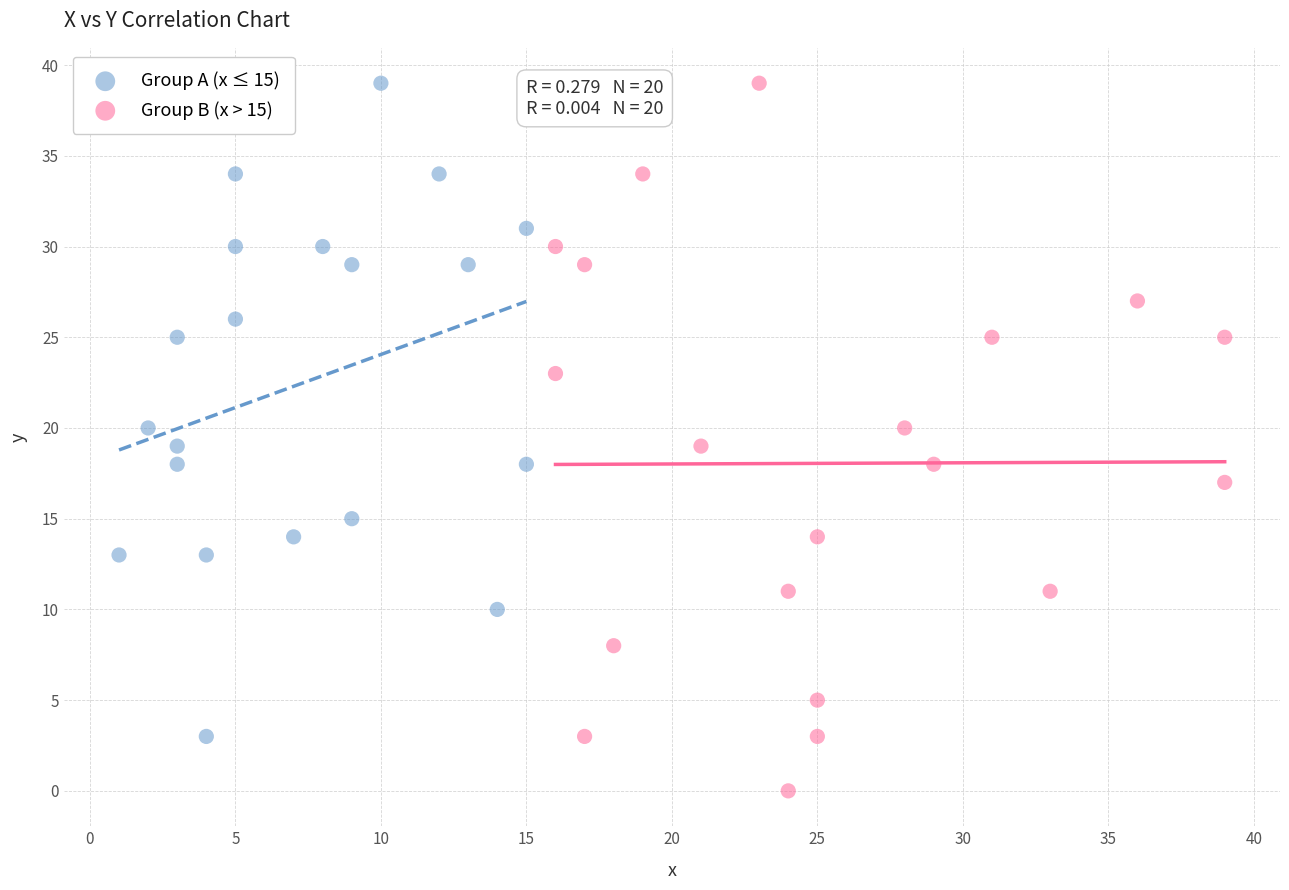

Which series contains the lowest Y value?

Group B (x > 15)